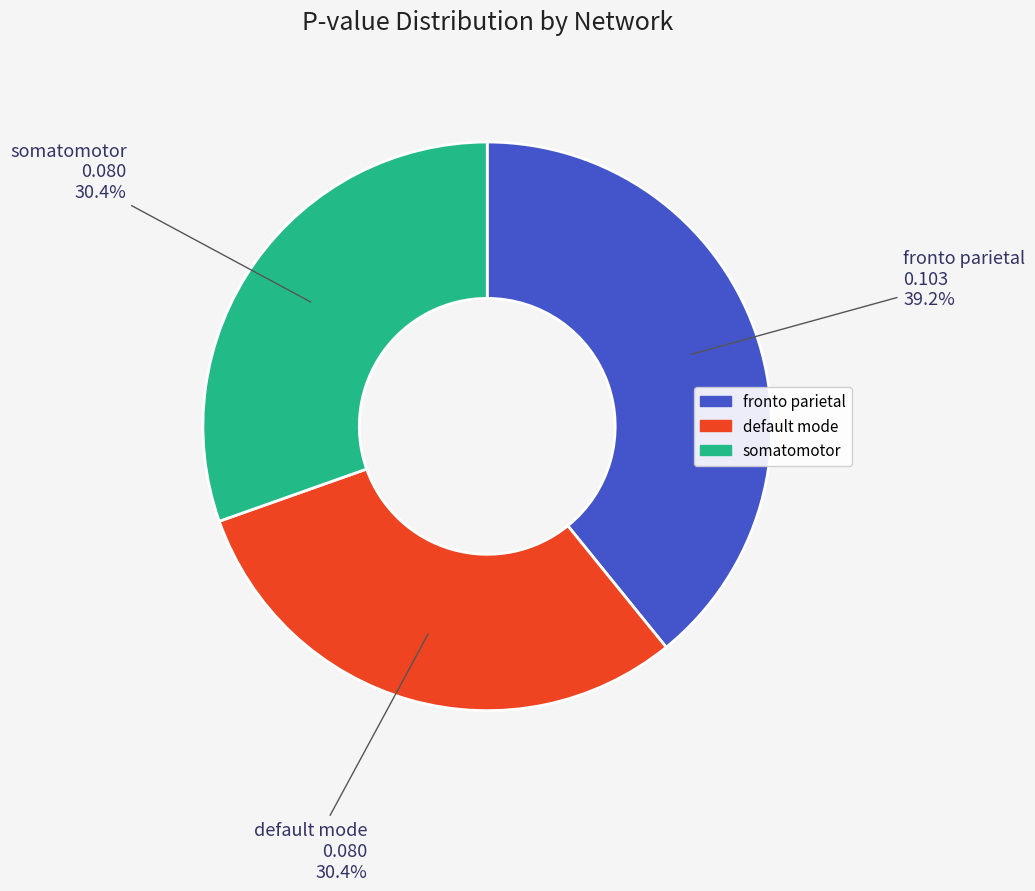

Count the number of slices in the pie.

3